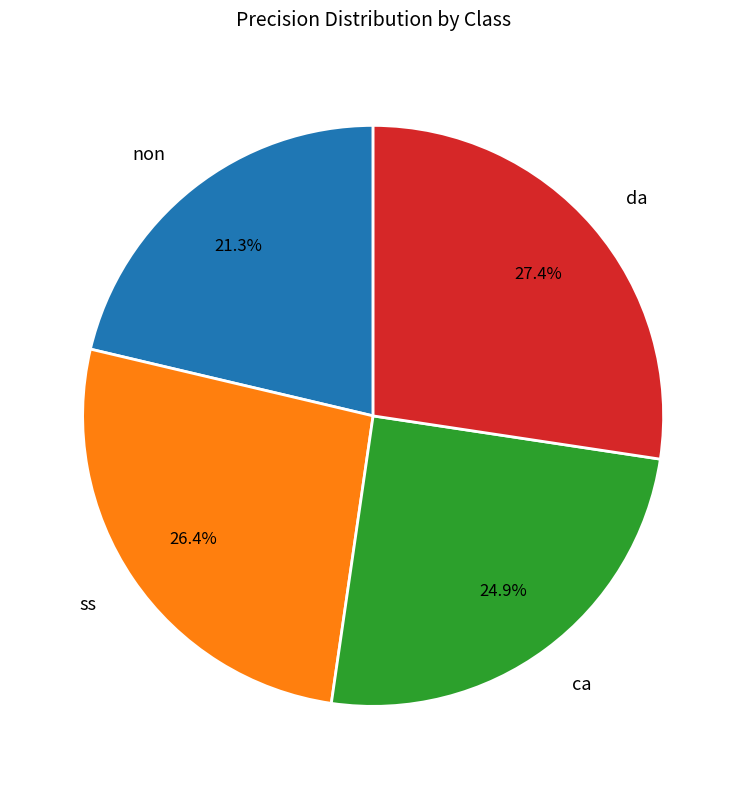

To the nearest percent, what percentage of the pie is da?

27%